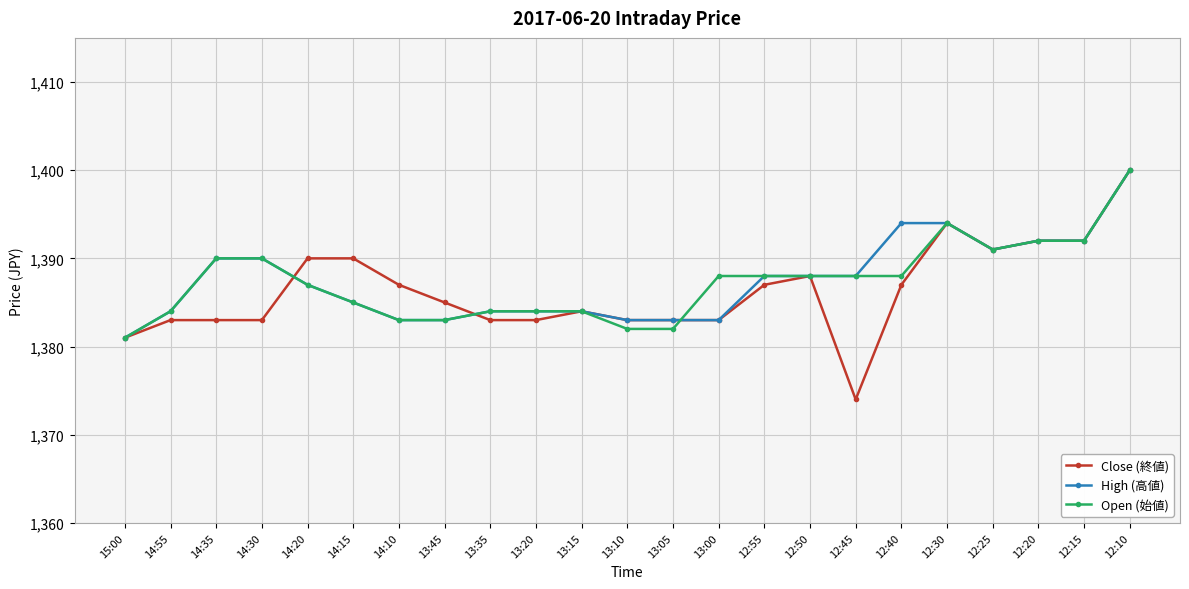

What is the total value across all series at 15:00?

4143